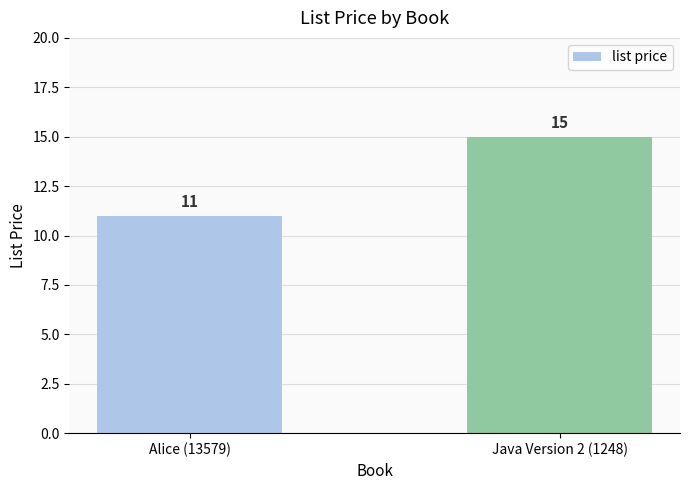

The value at Alice (13579) is 11. True or false?

True